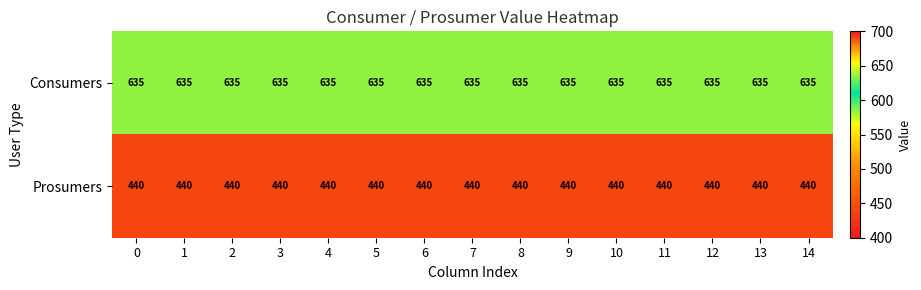

What is the total value across all series at 3?

1075